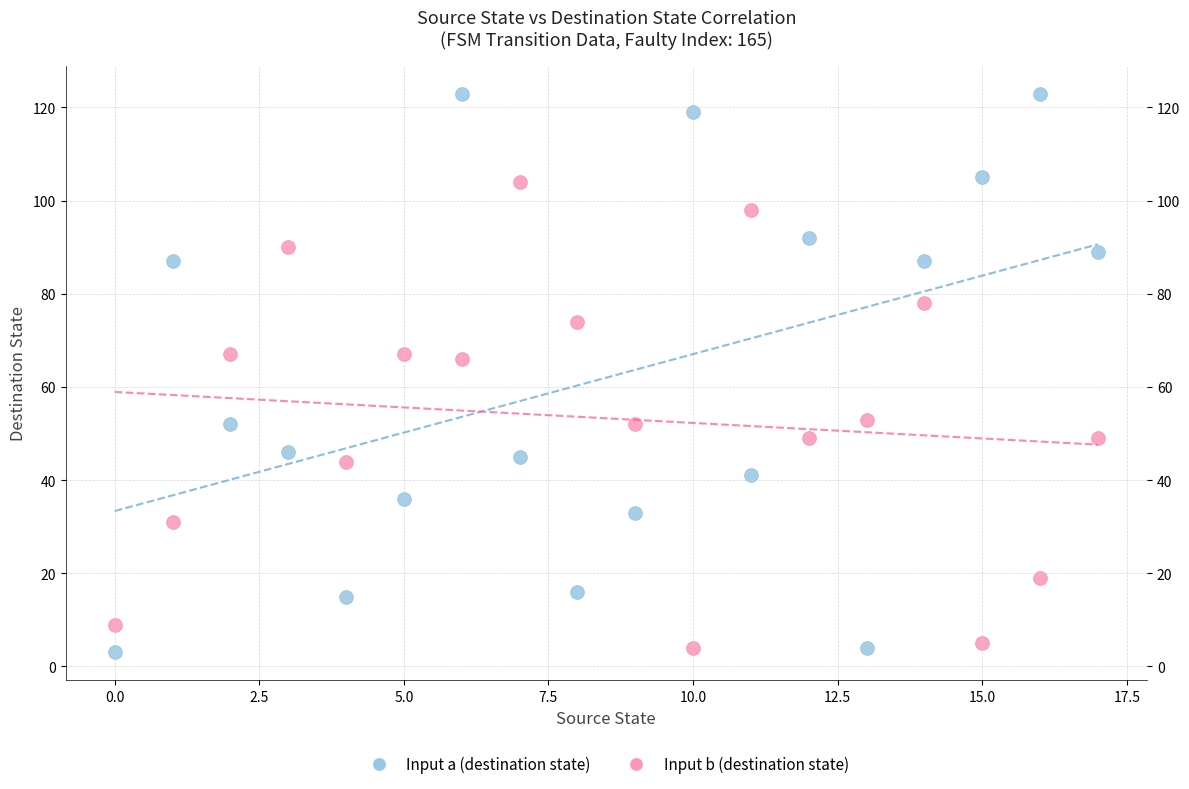

Across all data points, what is the range of Y values (max minus min)?

120